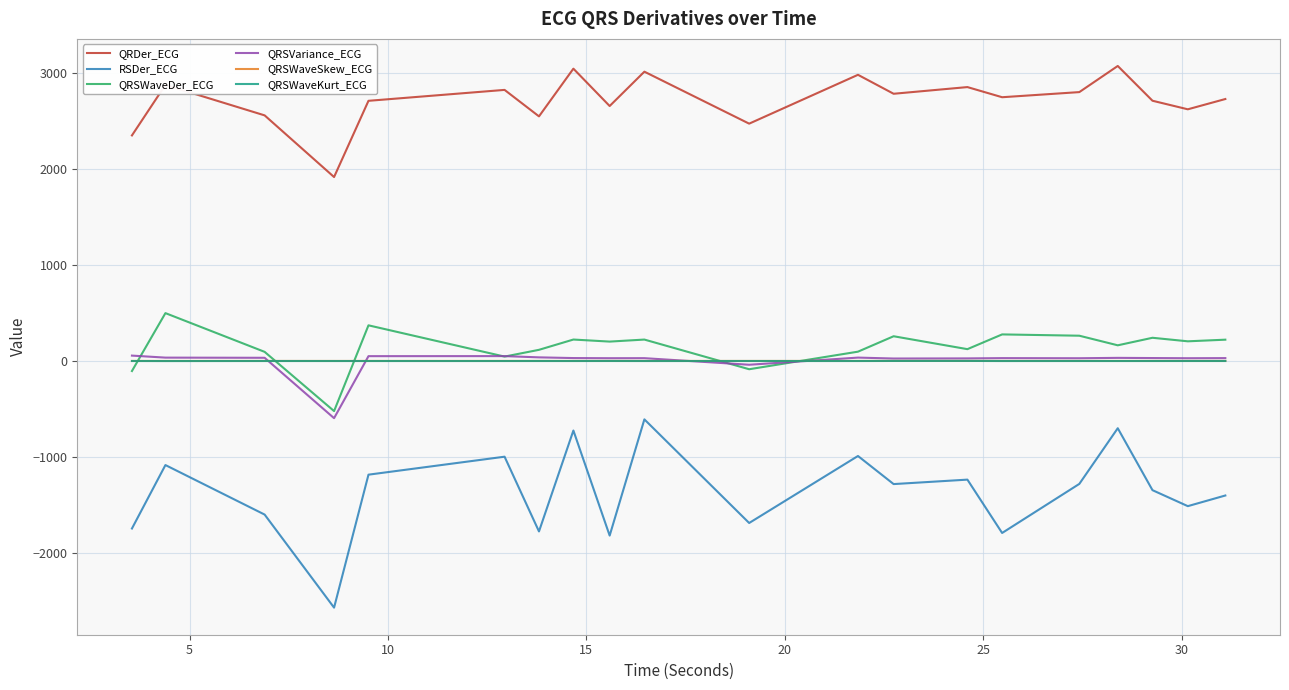

Which series has the largest total across all categories?

QRDer_ECG